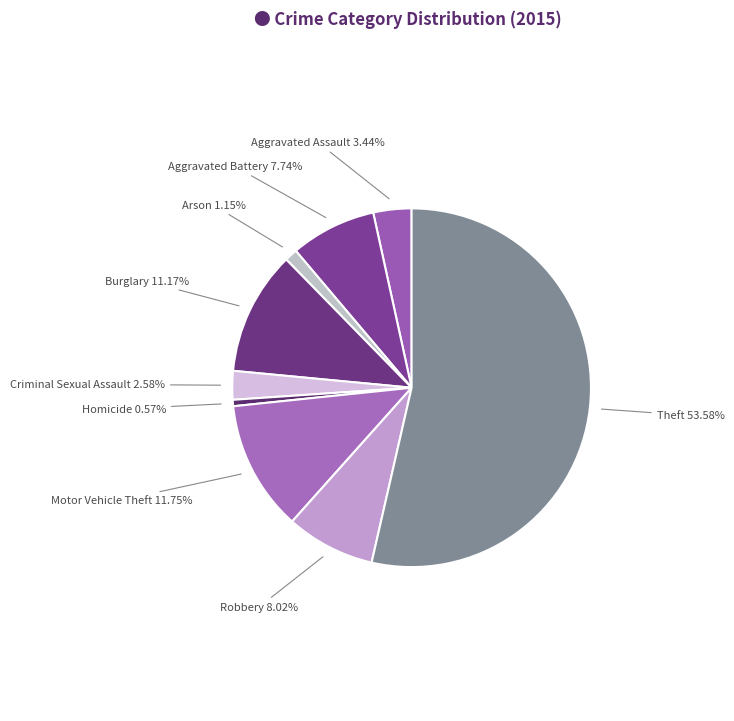

What percentage is NOT represented by Robbery?

92.0%